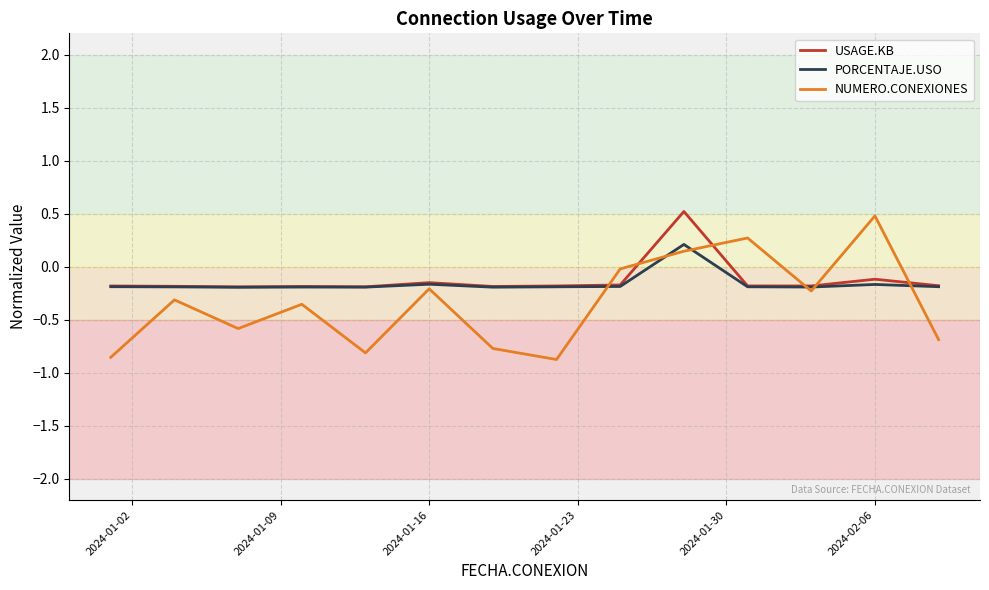

What is the greatest value displayed?

0.5